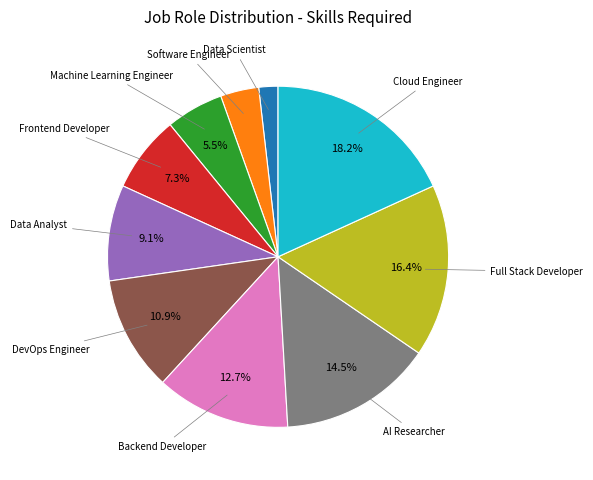

Rank the categories by value from lowest to highest.

Data Scientist, Software Engineer, Machine Learning Engineer, Frontend Developer, Data Analyst, DevOps Engineer, Backend Developer, AI Researcher, Full Stack Developer, Cloud Engineer